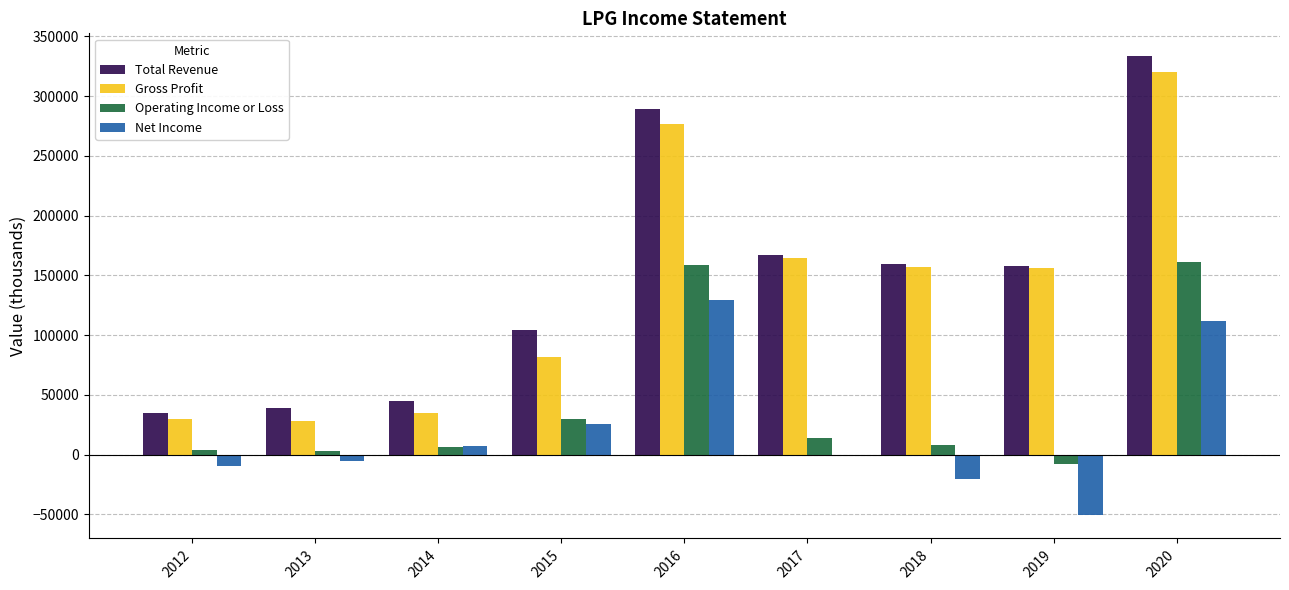

At which label is Net Income closest to 39400?

2015